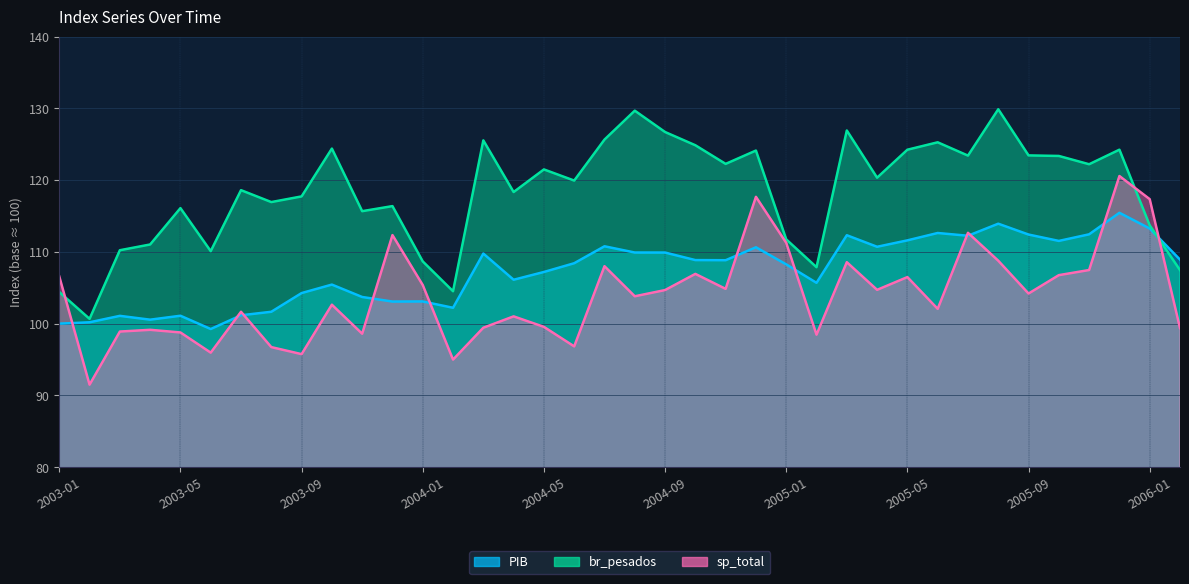

What are all the series names shown in the legend?

PIB, br_pesados, sp_total